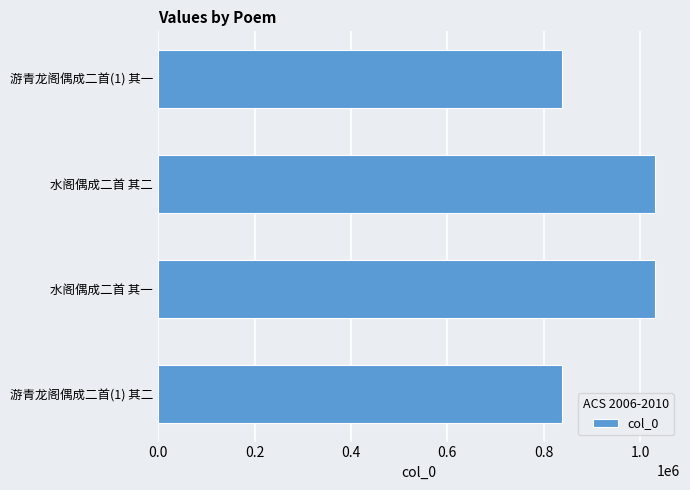

What is the greatest value displayed?

1030751